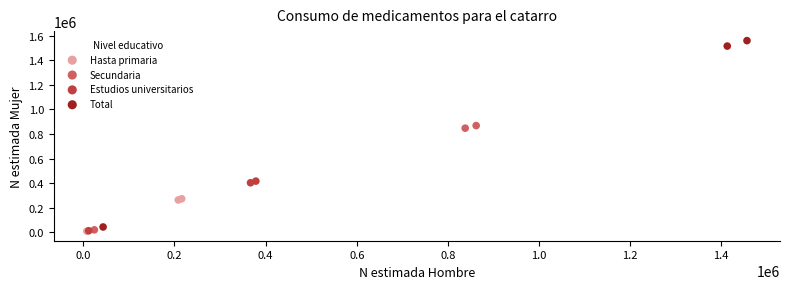

Which series has the widest spread of Y values?

Total